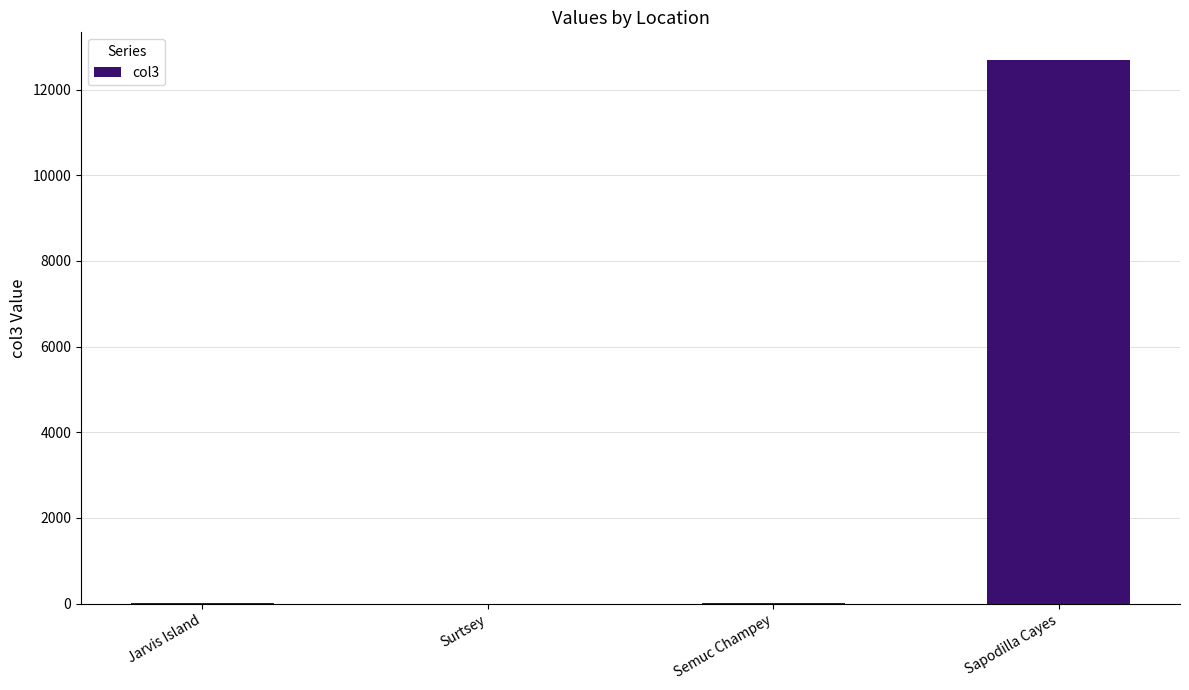

What is the greatest value displayed?

12700.0